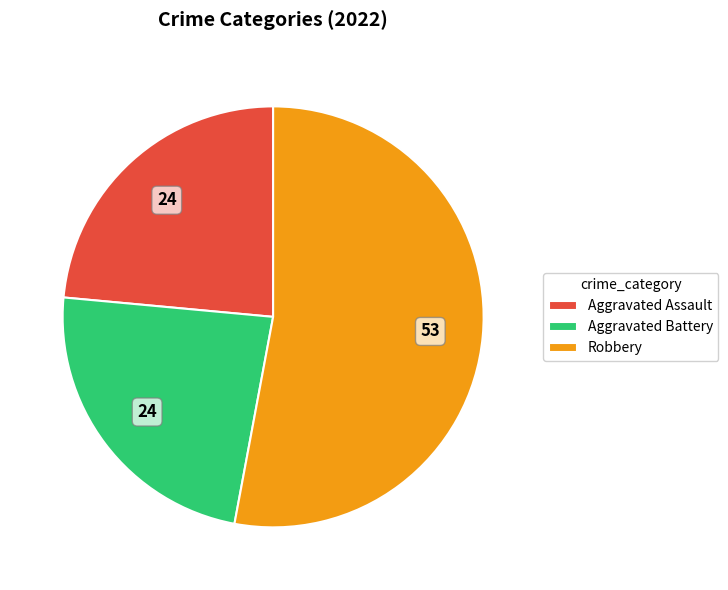

Is there any slice that represents more than half of the pie?

Yes